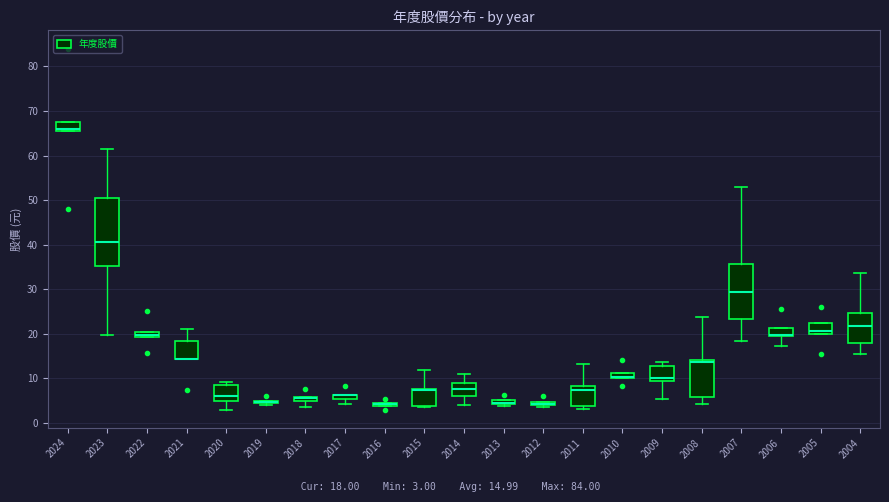

Where is the lower edge of the box at x = 2009 on the y-axis? The values are not printed on the chart, so give them approximately, as read against the axis.

10